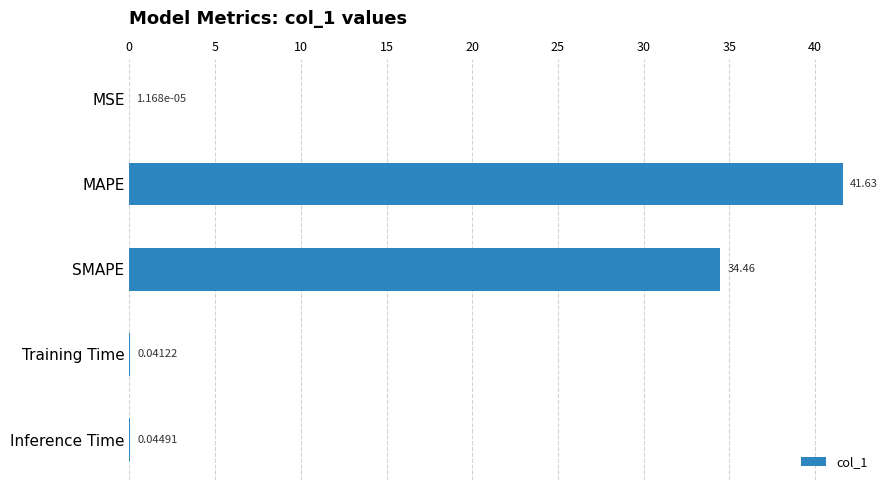

Between MSE and Inference Time, which is larger?

Inference Time